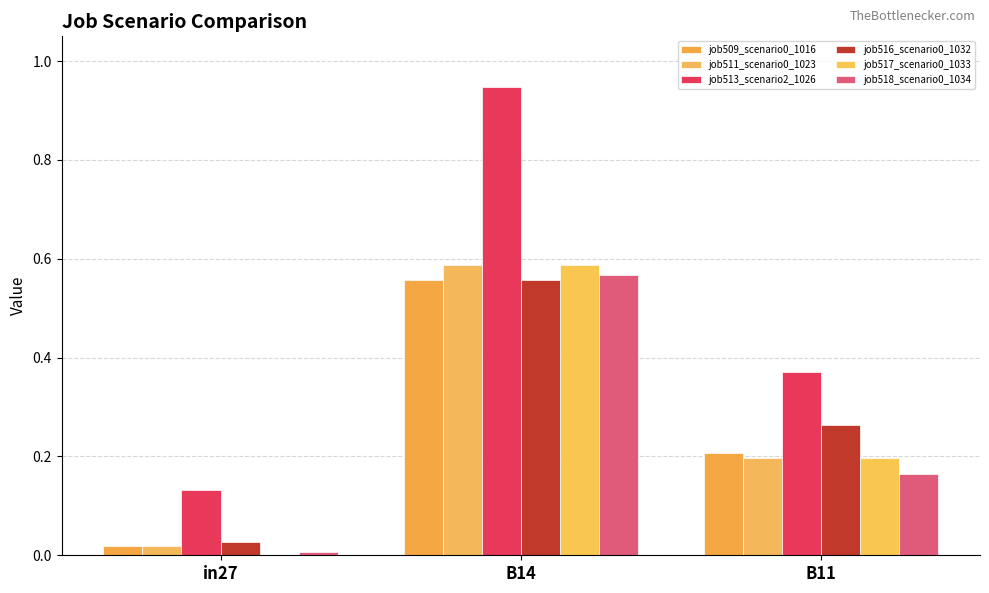

Are the bars grouped side by side (vs. stacked)?

Yes